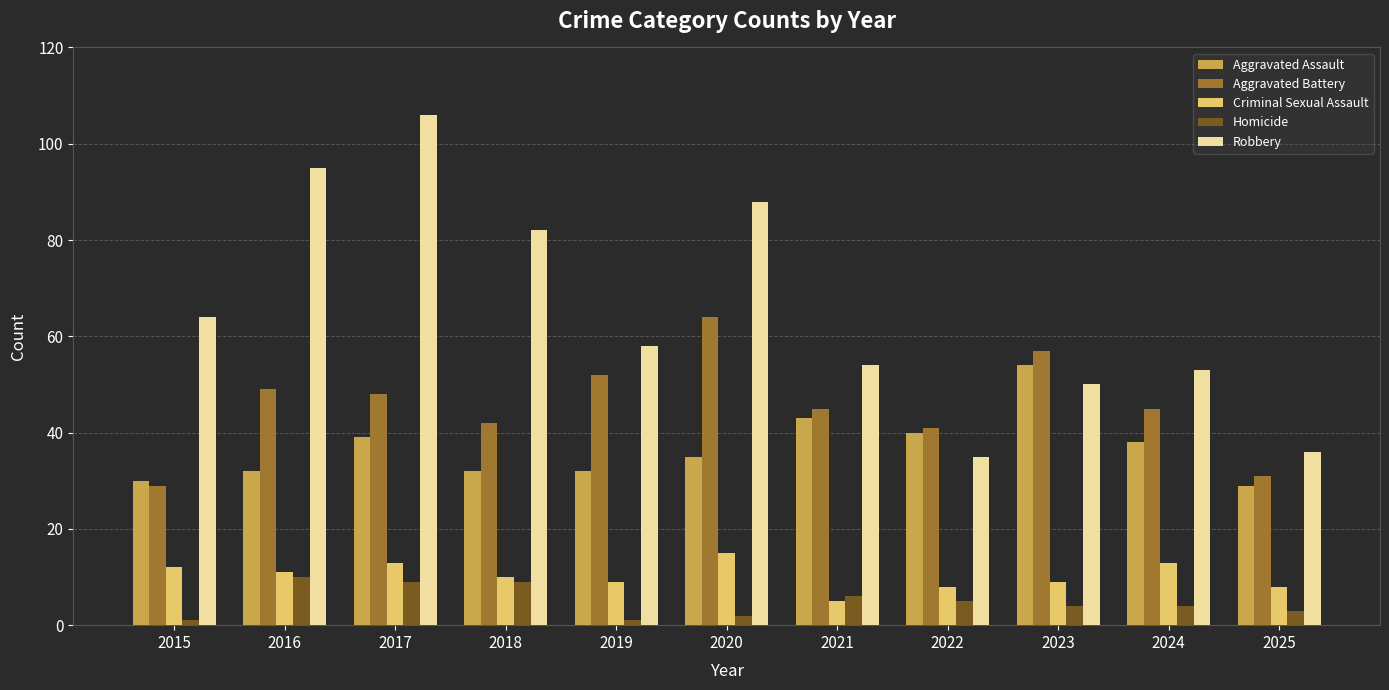

At which category is the sum across all series the highest?

2017